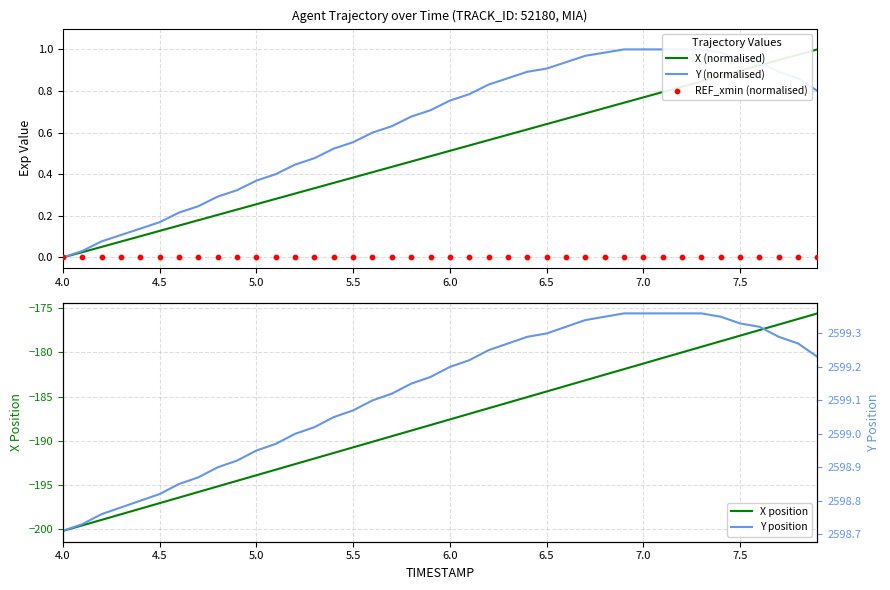

Is it true that X position equals -190.7 at 5.5?

True